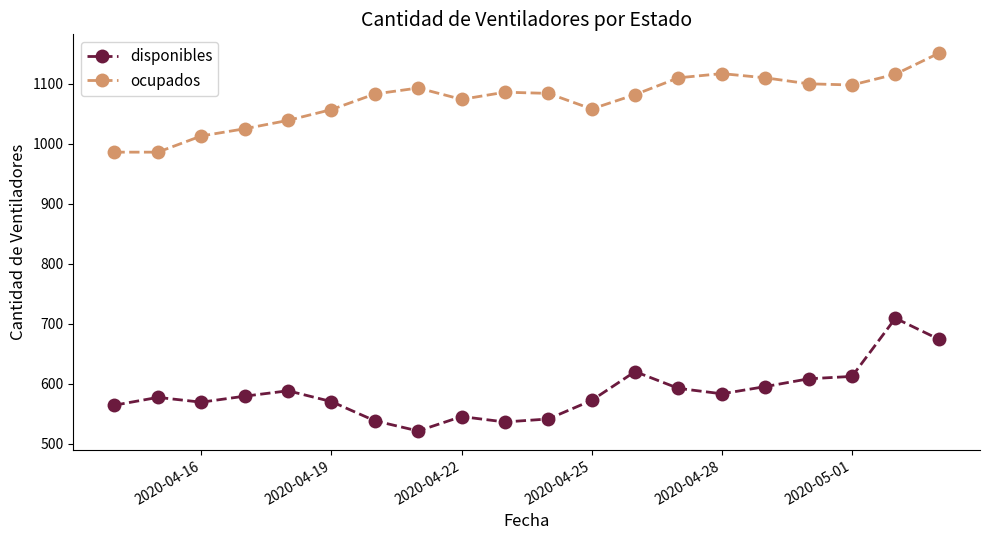

At how many categories does at least one series exceed 831?

20